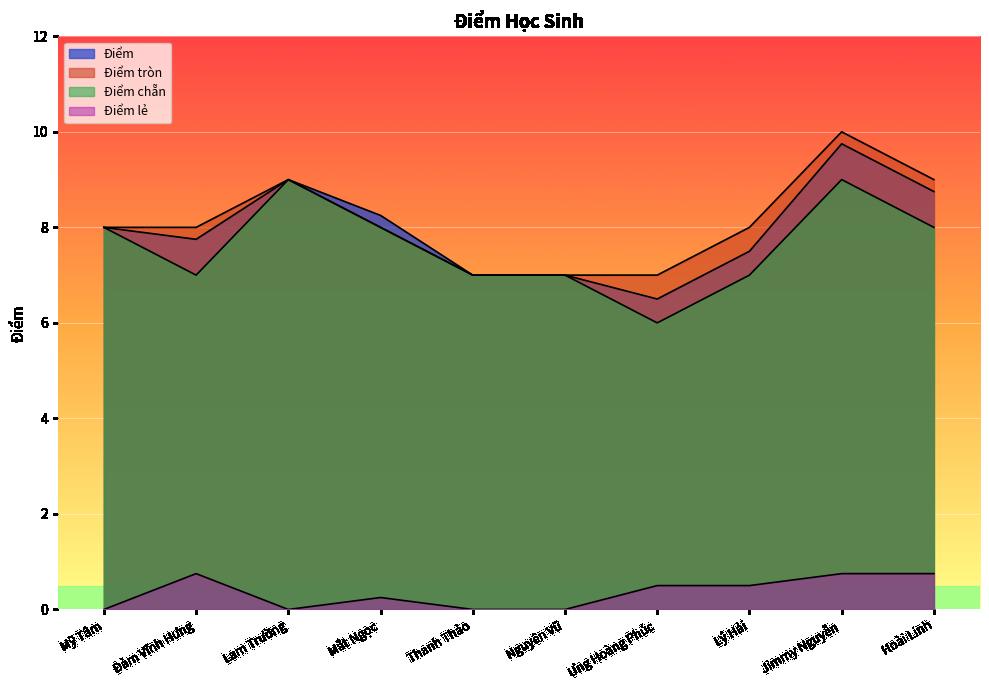

Reading right to left, what are all the values shown in this chart?

Điểm: 8.8	9.8	7.5	6.5	7.0	7.0	8.2	9.0	7.8	8.0
Điểm tròn: 9.0	10.0	8.0	7.0	7.0	7.0	8.0	9.0	8.0	8.0
Điểm chẵn: 8.0	9.0	7.0	6.0	7.0	7.0	8.0	9.0	7.0	8.0
Điểm lẻ: 0.8	0.8	0.5	0.5	0.0	0.0	0.2	0.0	0.8	0.0